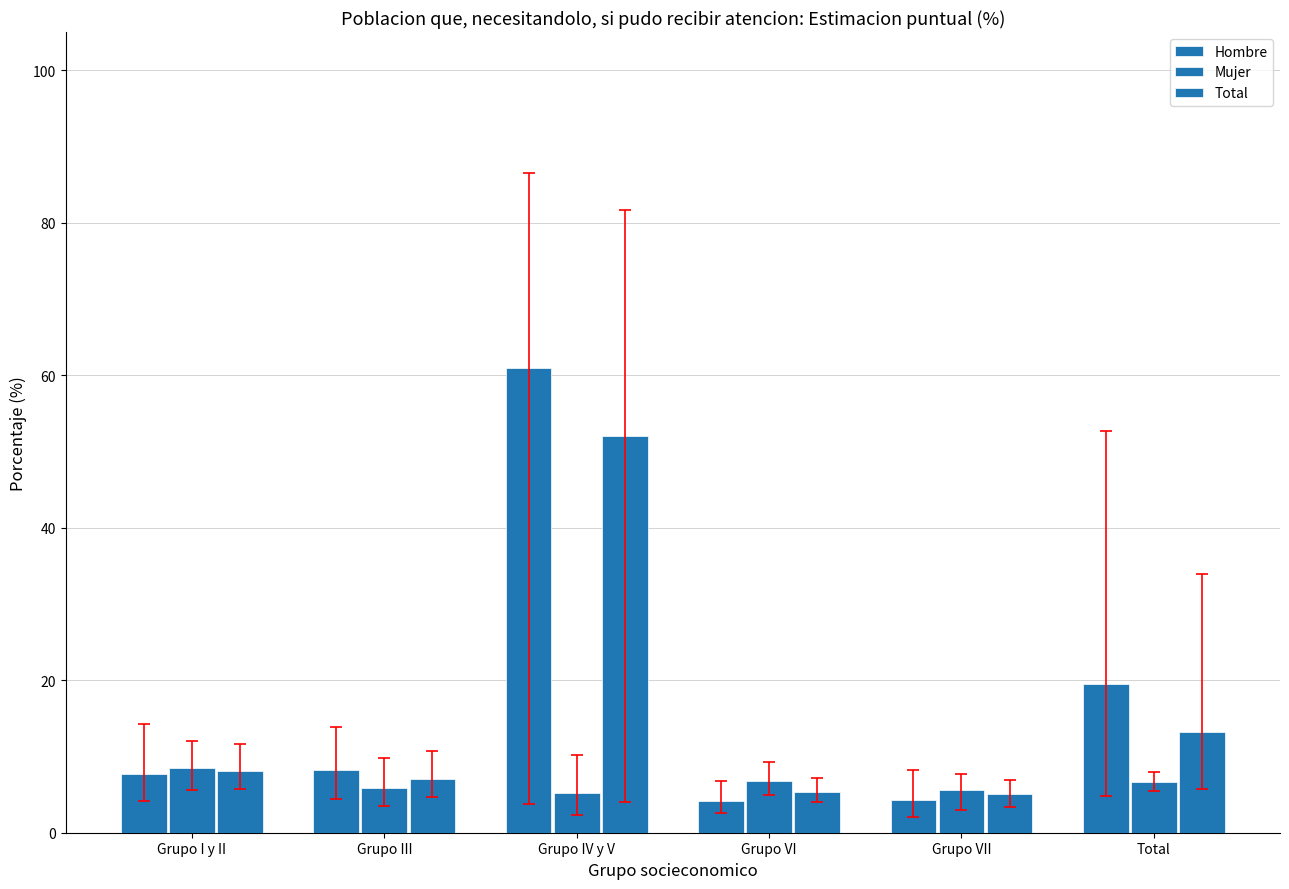

Are the bars grouped side by side (vs. stacked)?

Yes